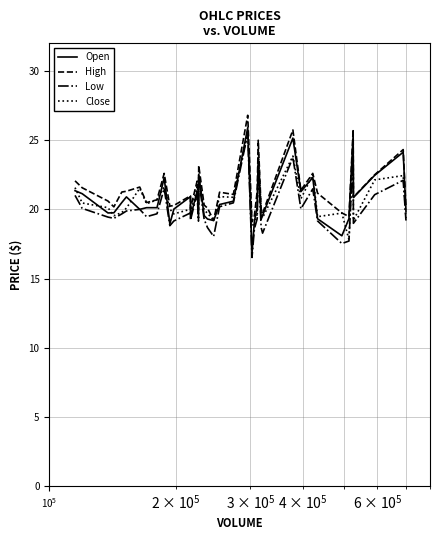

Reading left to right, transcribe all the data shown in this chart.

Open: 21.4	21.1	19.7	19.8	20.5	20.9	20.0	20.1	20.1	22.3	18.9	20.0	20.9	19.4	21.3	19.9	22.5	19.6	19.3	19.2	20.4	20.6	25.9	16.8	19.1	20.2	23.7	19.3	19.6	25.1	21.3	22.3	19.3	18.1	19.3	25.4	20.9	22.5	24.1	19.8
High: 22.1	21.6	20.6	20.2	21.2	21.3	21.6	20.5	20.7	22.6	20.2	20.3	21.0	20.1	22.0	20.3	23.2	20.3	20.1	19.2	21.2	21.1	26.8	19.1	19.6	21.3	25.0	20.0	19.7	25.7	21.4	22.6	21.2	19.7	19.5	25.8	20.9	22.5	24.3	20.1
Low: 21.0	20.1	19.4	19.4	19.7	19.9	20.0	19.5	19.7	21.5	18.8	19.2	19.7	19.2	21.1	19.1	22.1	19.3	18.7	18.0	20.2	20.5	25.5	16.5	18.6	19.3	23.1	18.7	18.3	23.8	20.0	21.5	19.2	17.5	17.7	24.1	19.0	21.1	22.1	19.2
Close: 21.6	20.5	20.1	19.5	19.8	20.1	21.5	20.4	20.7	21.6	20.0	19.7	20.0	19.7	21.6	19.4	22.4	19.9	19.7	19.2	20.9	20.9	25.5	18.9	18.8	19.7	24.3	19.9	19.4	23.9	20.8	22.5	19.5	19.7	17.8	24.9	19.2	22.1	22.4	19.4